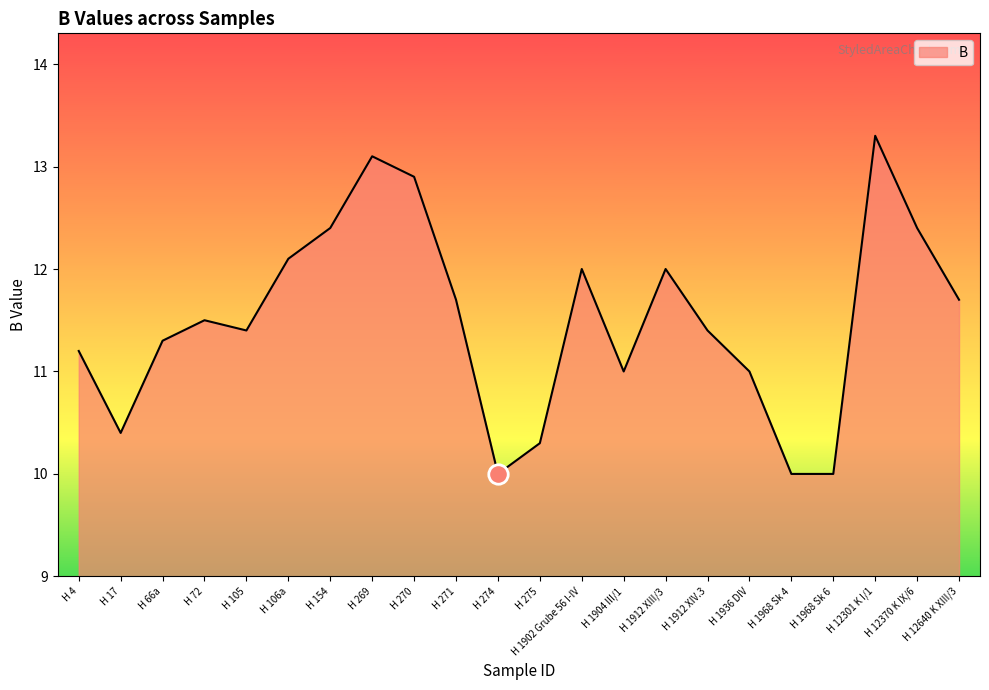

What is the change in value from H 269 to H 1936 DIV?

-2.1